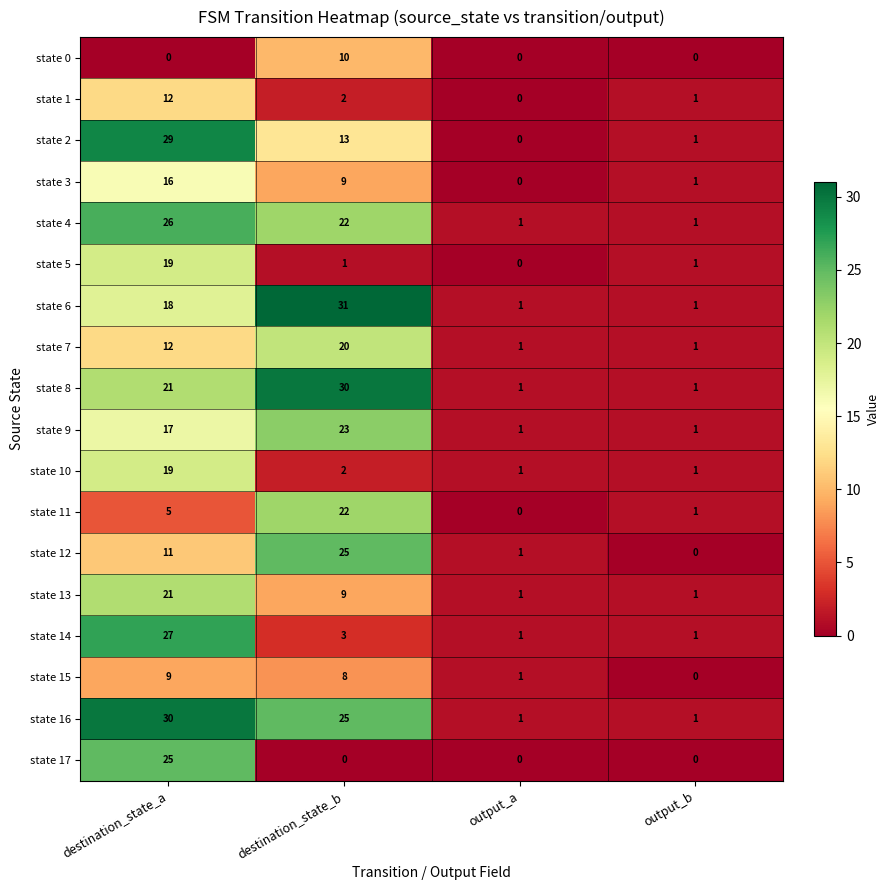

At which category does the chart reach its peak across all series?

destination_state_b